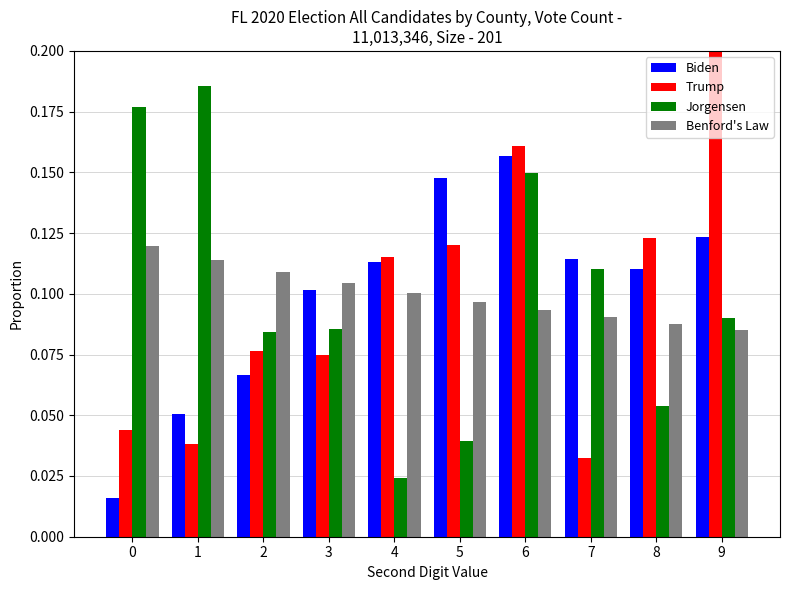

Which series has the widest spread of values?

Trump